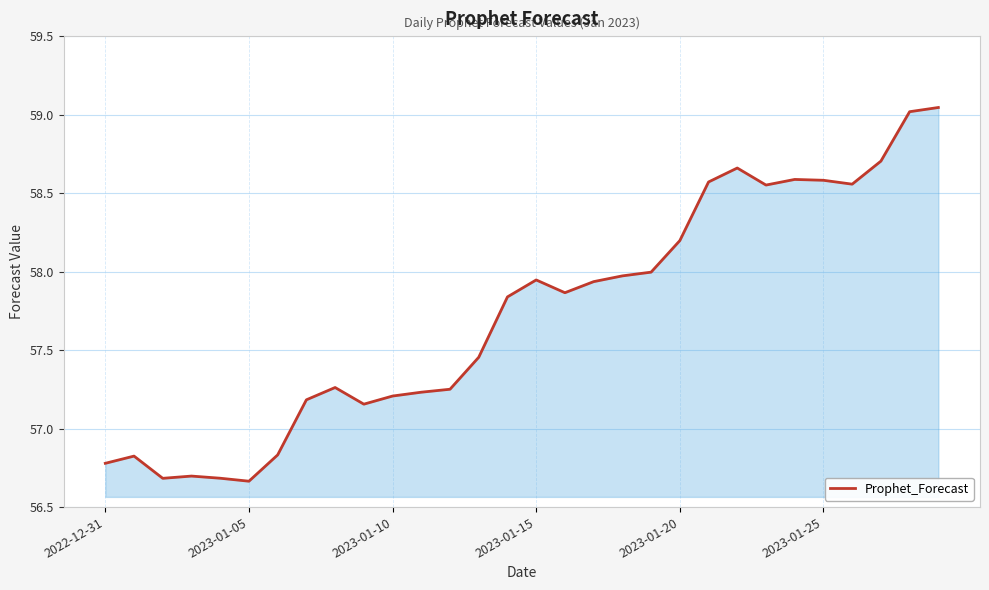

What is the difference between the maximum and minimum values?

2.4